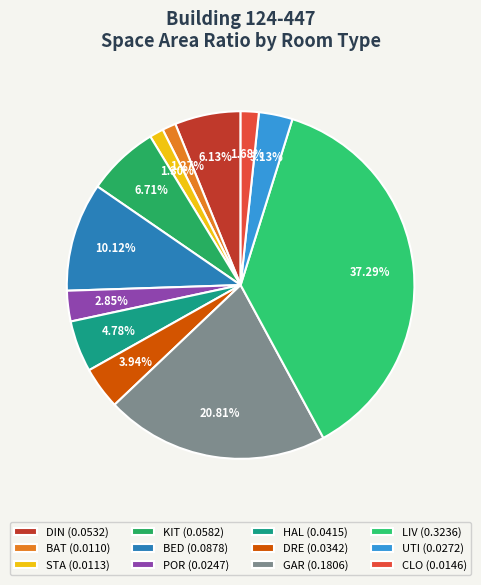

Rank the categories by value from highest to lowest.

LIV, GAR, BED, KIT, DIN, HAL, DRE, UTI, POR, CLO, STA, BAT